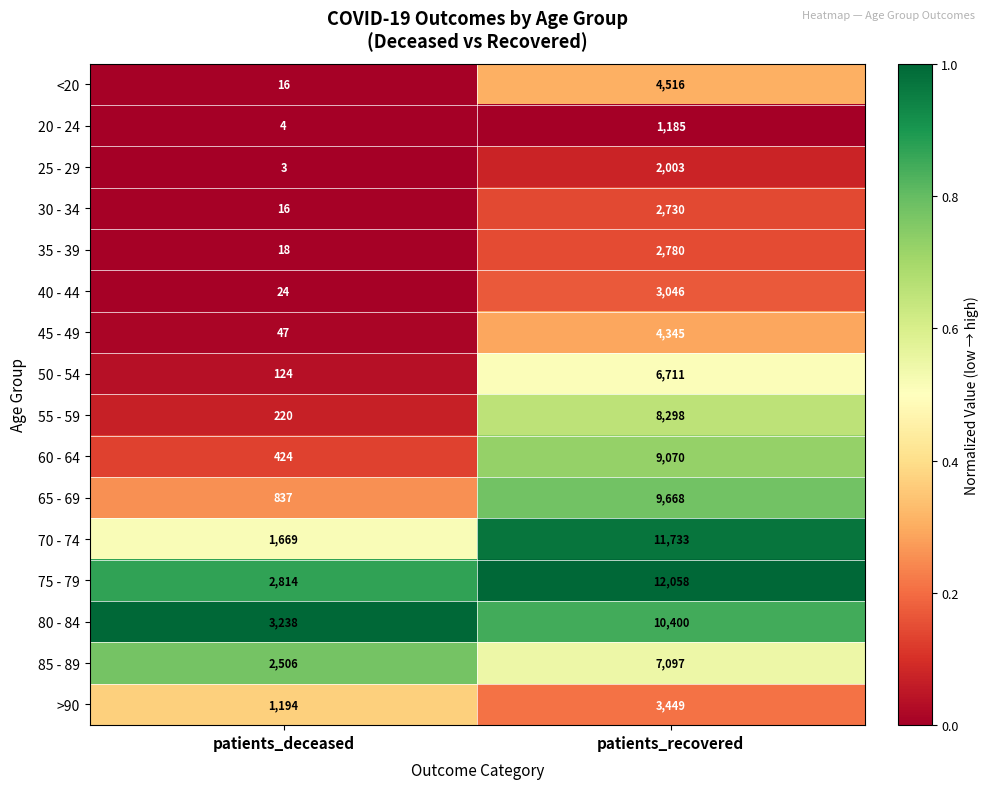

True or false: 60 - 64 has a value of 9070 at patients_recovered.

True